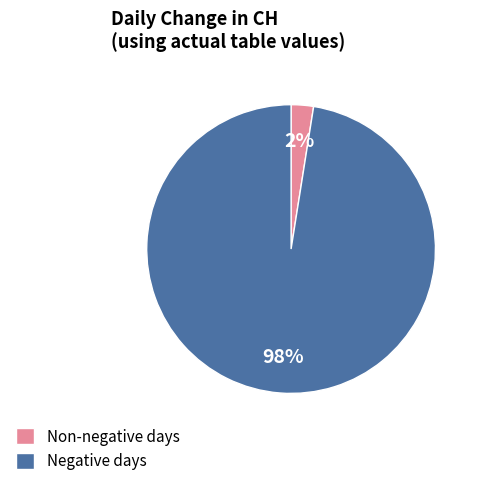

Is there a majority slice in this chart?

Yes